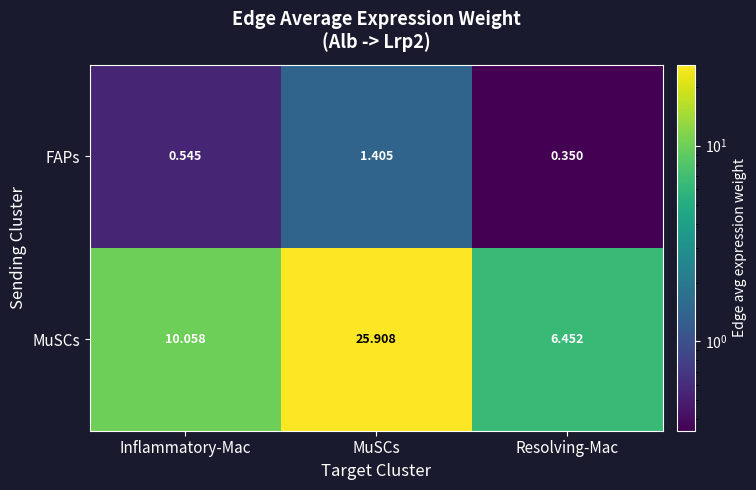

Rank the series by their average value, from highest to lowest.

MuSCs, FAPs